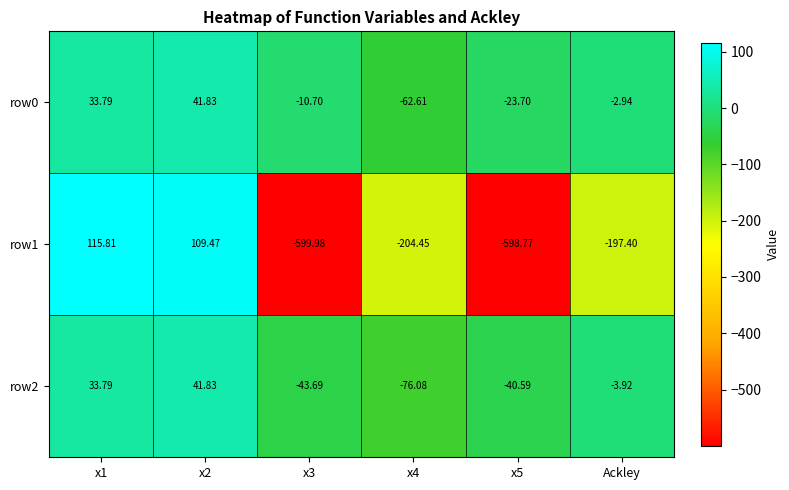

How many data points in row0 are above -2?

2